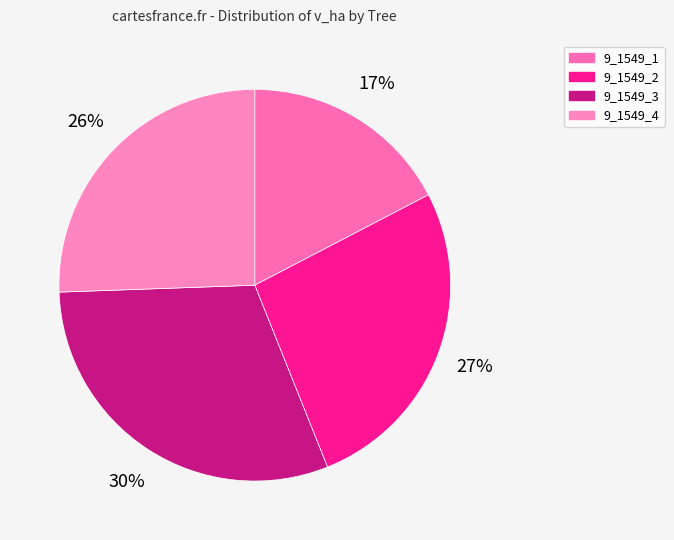

Between 9_1549_2 and 9_1549_4, which is larger?

9_1549_2